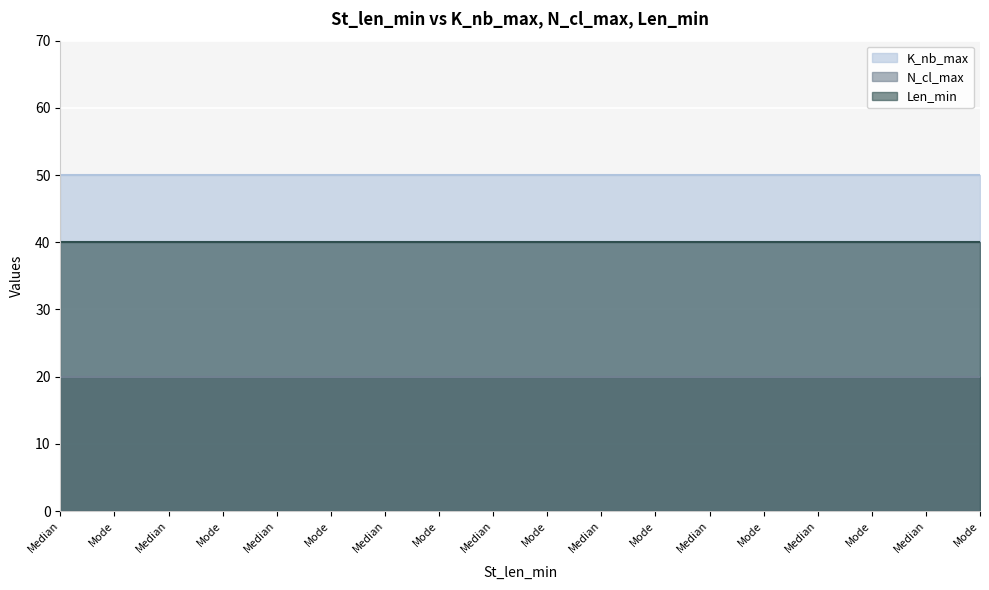

The value of K_nb_max at Median is 50. True or false?

True